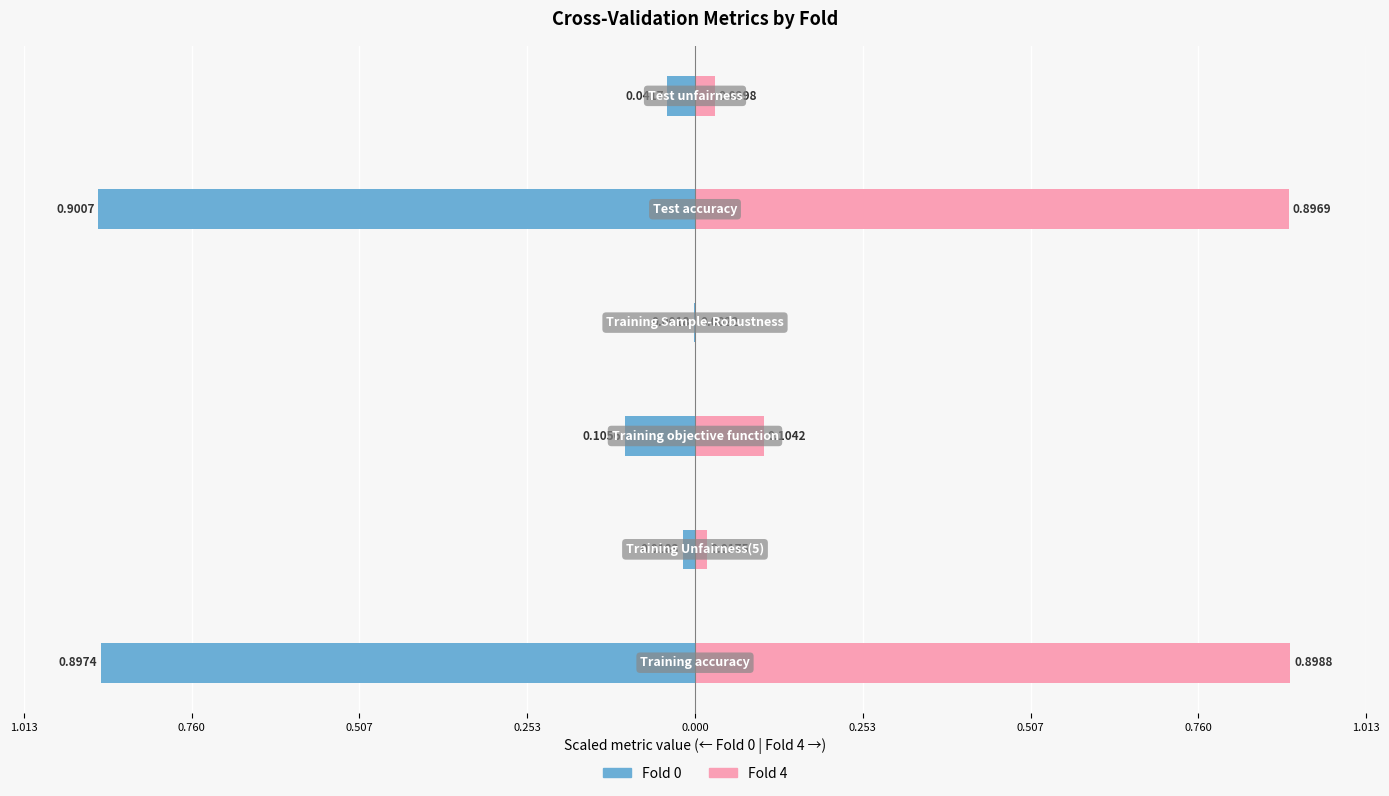

Is it true that Fold 0 equals -2.1 at 0.253?

False